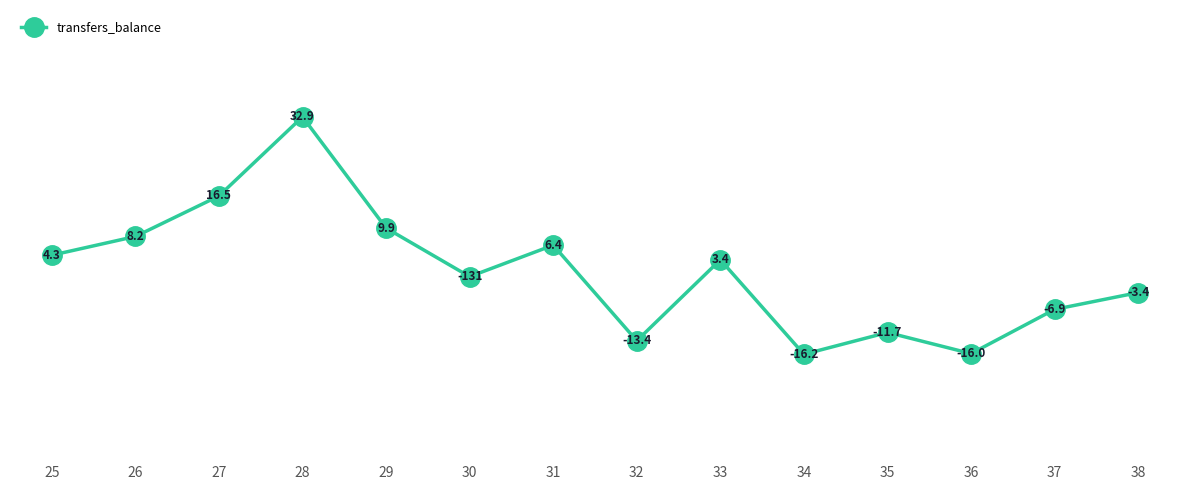

How many points are lower than both their immediate neighbors (excluding endpoints)?

4